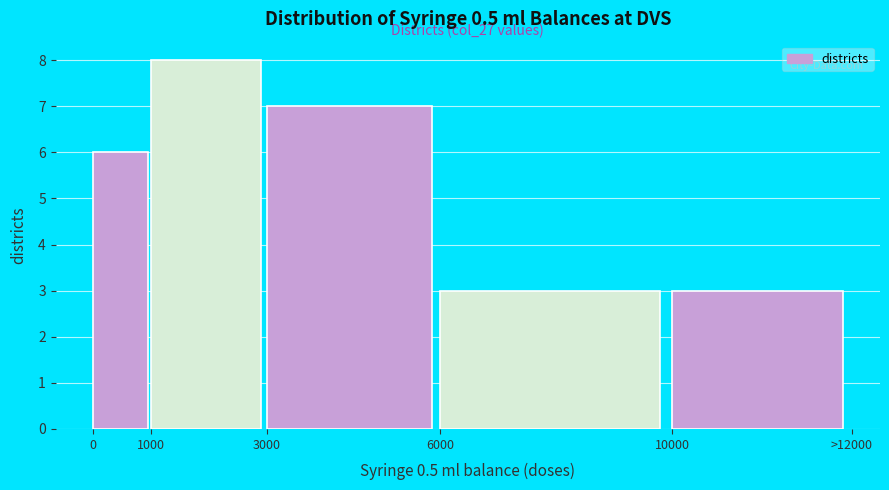

Reading right to left, transcribe all the data shown in this chart.

3	3	7	8	6